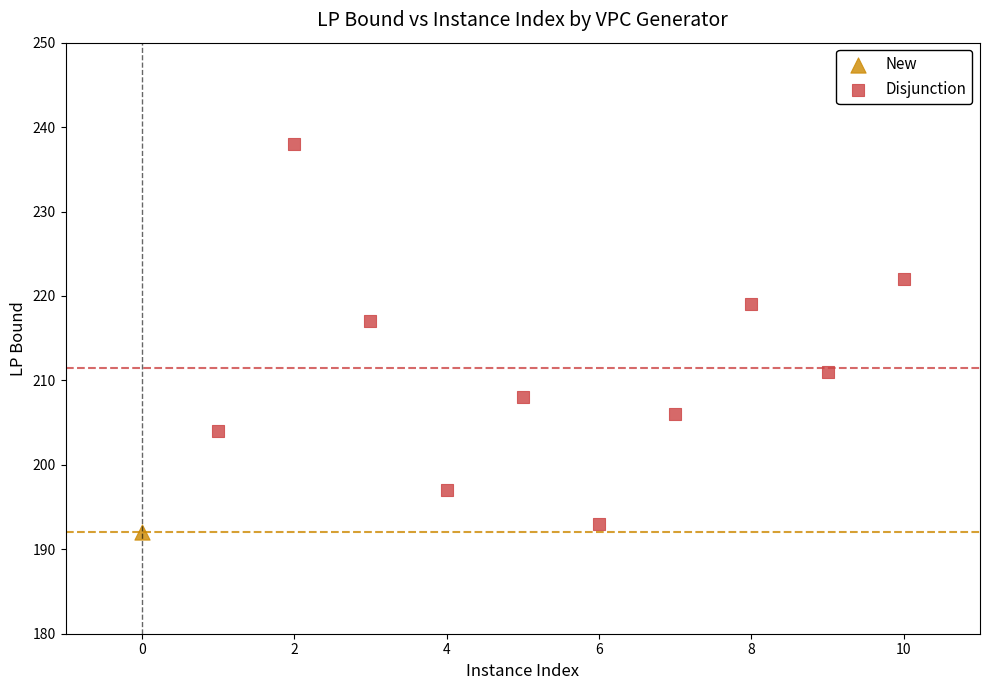

What are all the series names shown in the legend?

New, Disjunction